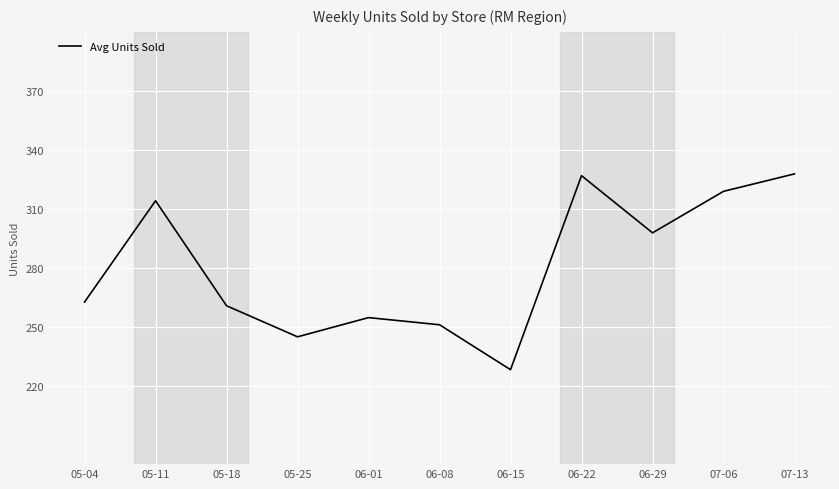

What is the minimum value shown in the chart?

228.1